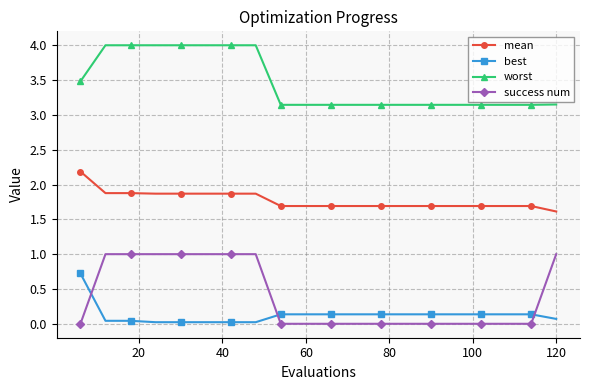

What is the average value of the success num series?

0.4